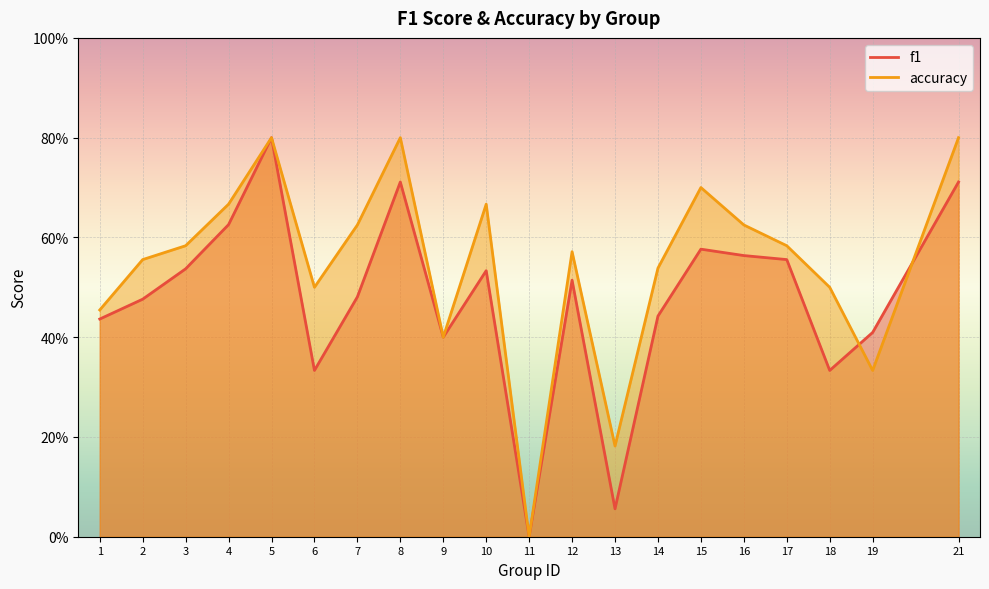

How many distinct data groups are displayed?

2